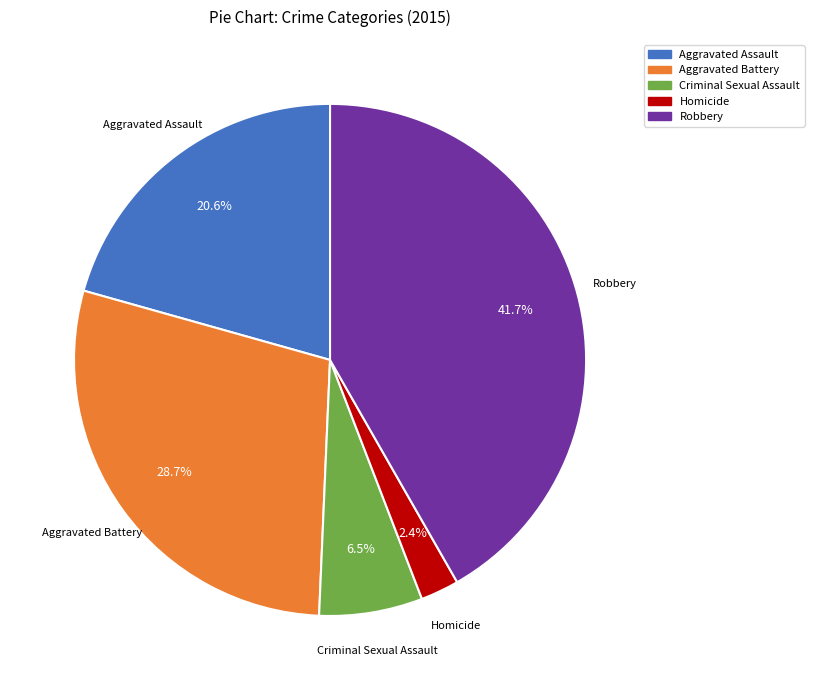

The Aggravated Battery slice represents 29% of the pie. True or false?

True